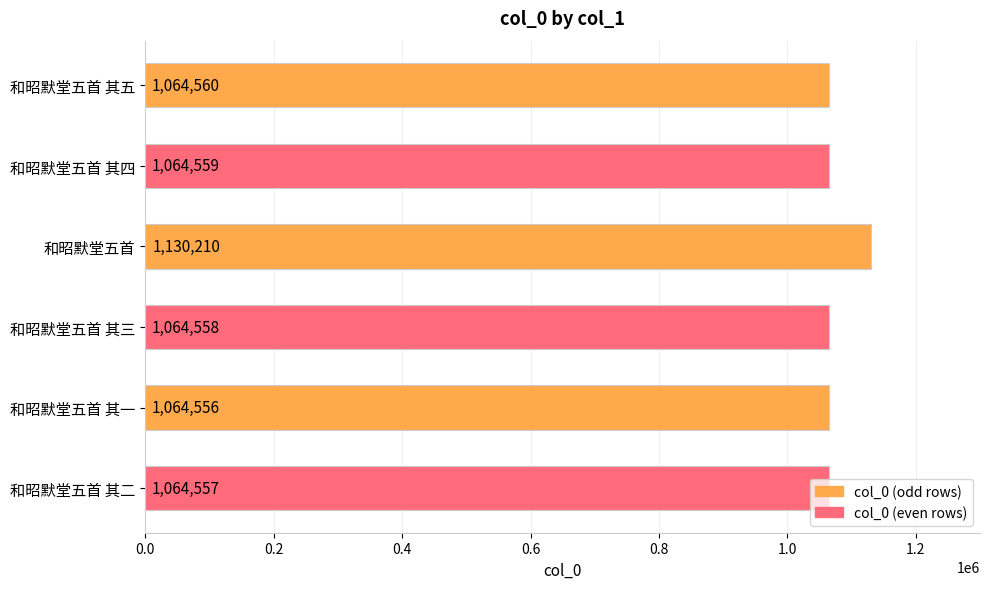

List the labels in order of value, largest first.

和昭默堂五首, 和昭默堂五首 其五, 和昭默堂五首 其四, 和昭默堂五首 其三, 和昭默堂五首 其二, 和昭默堂五首 其一